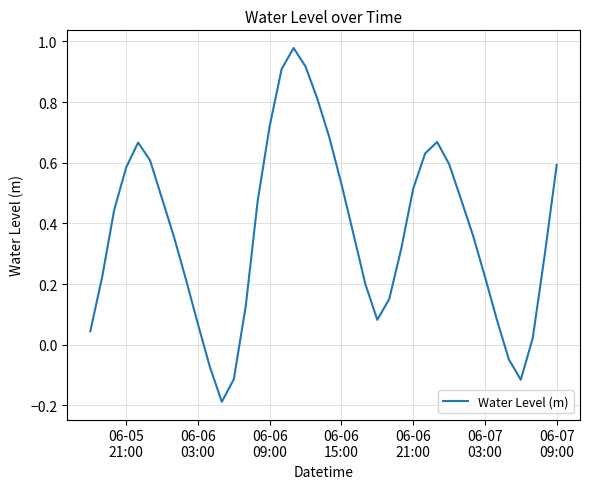

What is the difference between the maximum and minimum values?

1.2